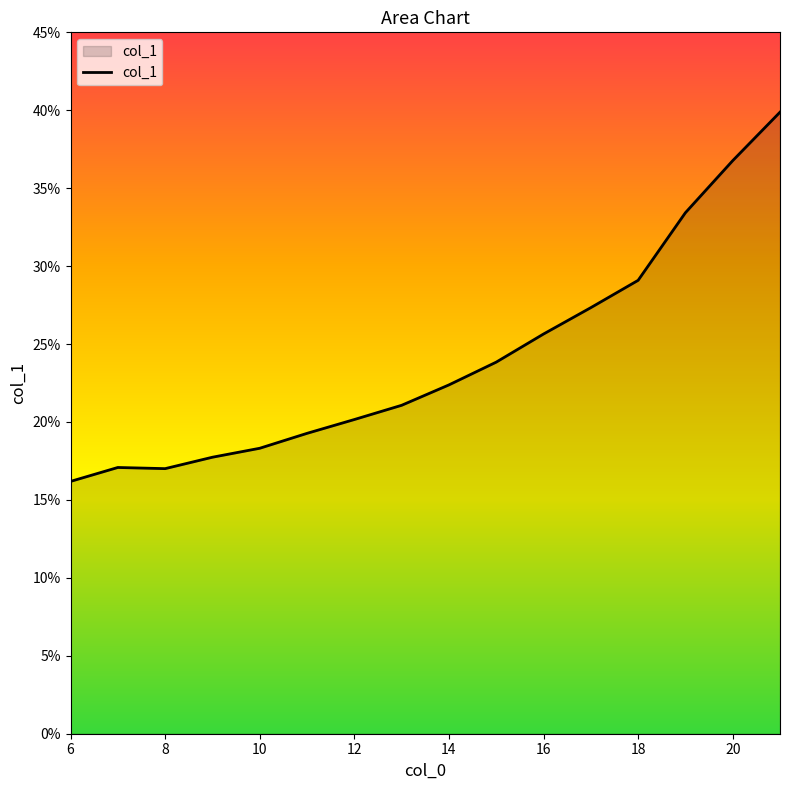

True or false: there are more than 0 points higher than both neighbors.

True